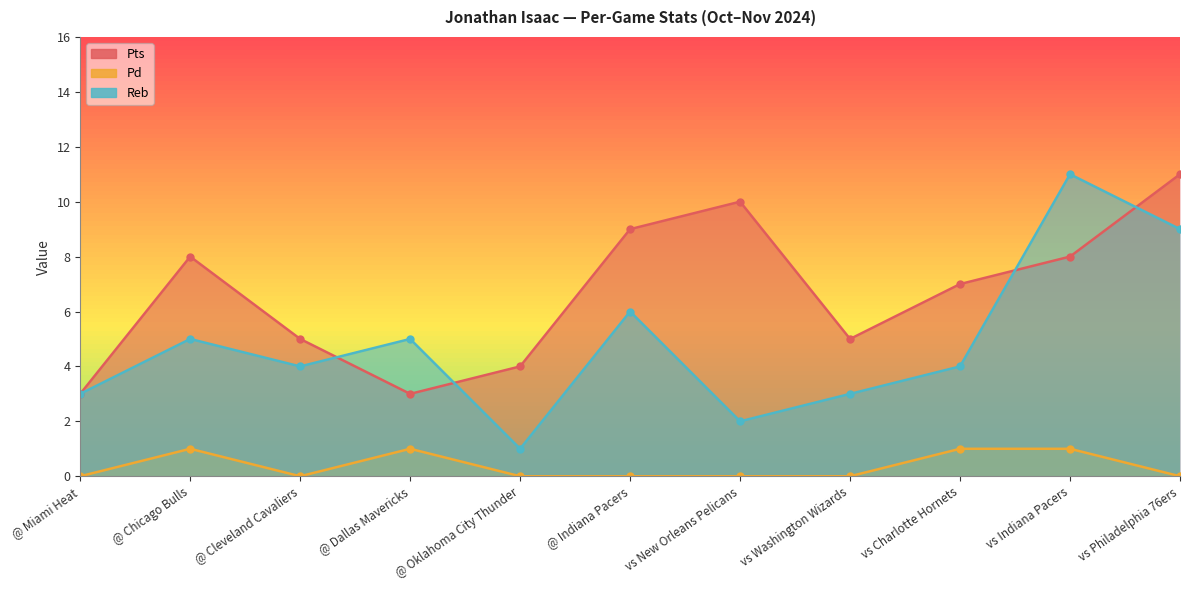

How many interior local peaks does the Reb series have?

4